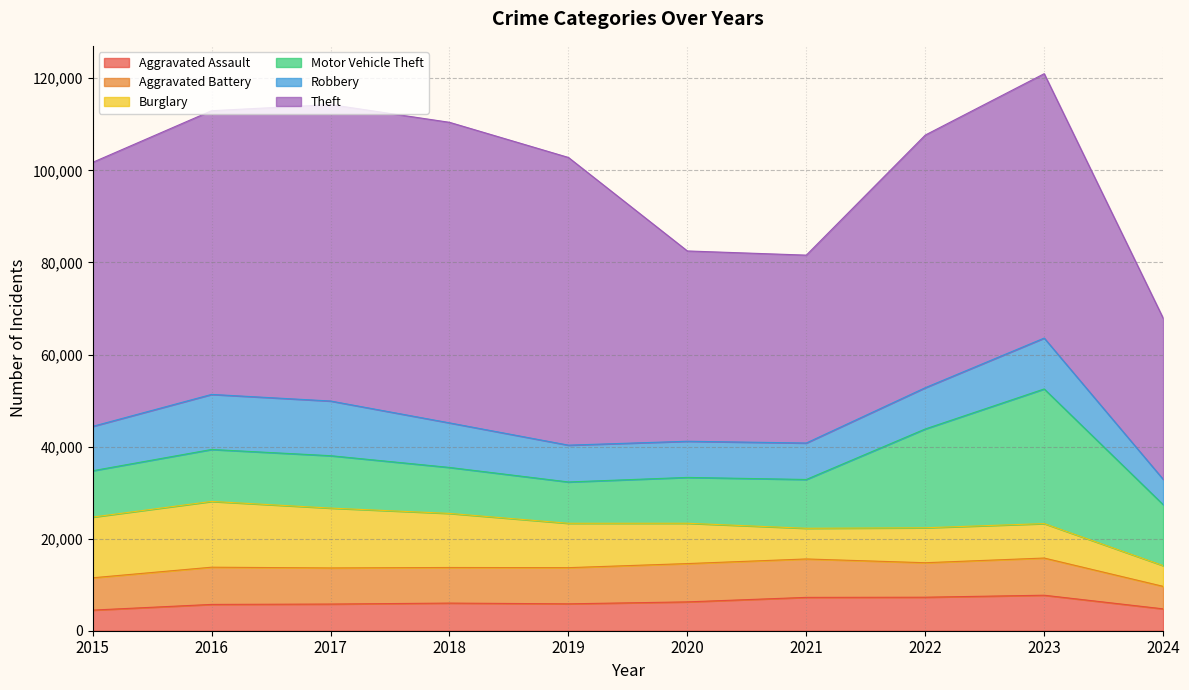

True or false: Theft has a value of 85423 at 2016.

False